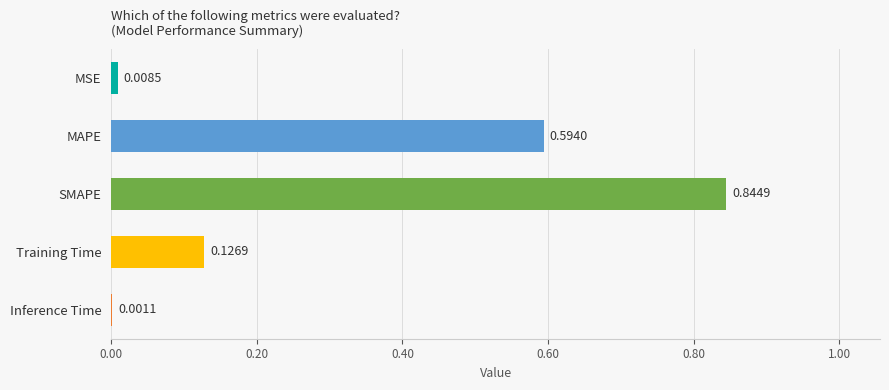

What is the sum of all values?

1.6